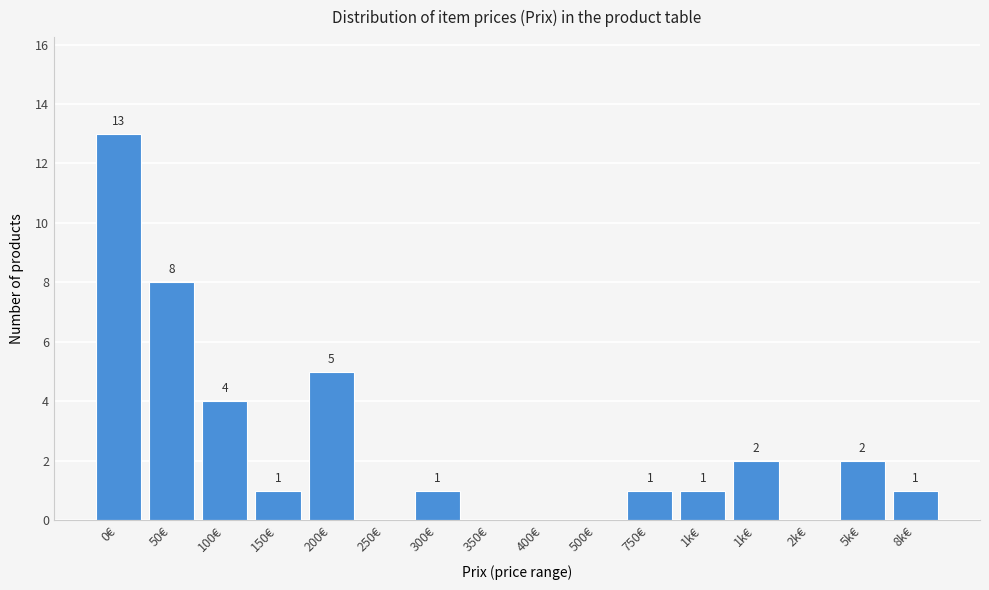

Count the number of categories in the chart.

16